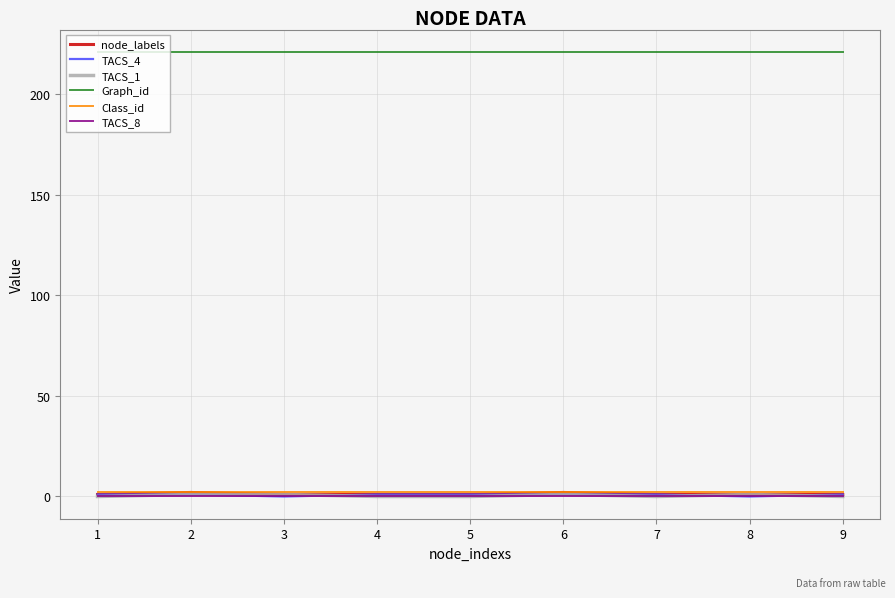

True or false: TACS_4 has a value of 1 at 9.

True